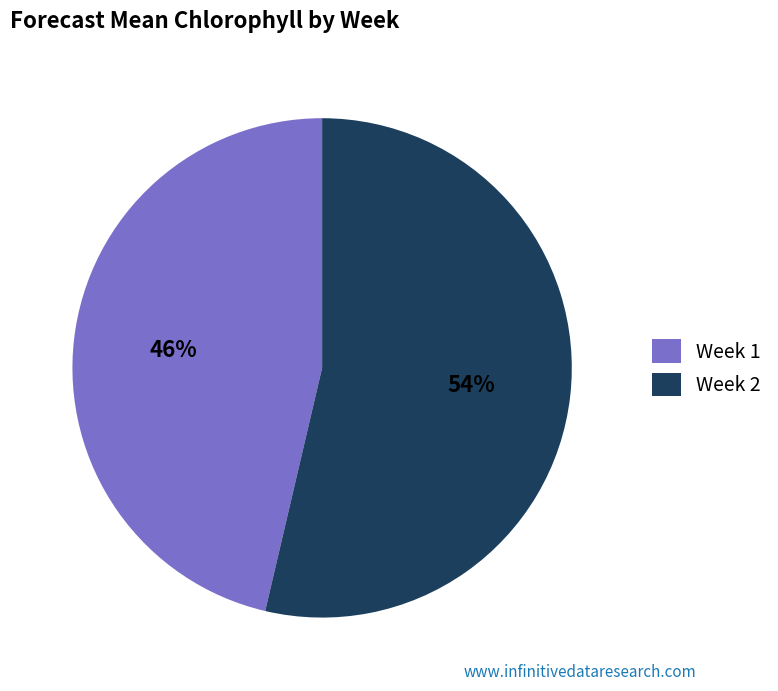

Between Week 1 and Week 2, which is larger?

Week 2